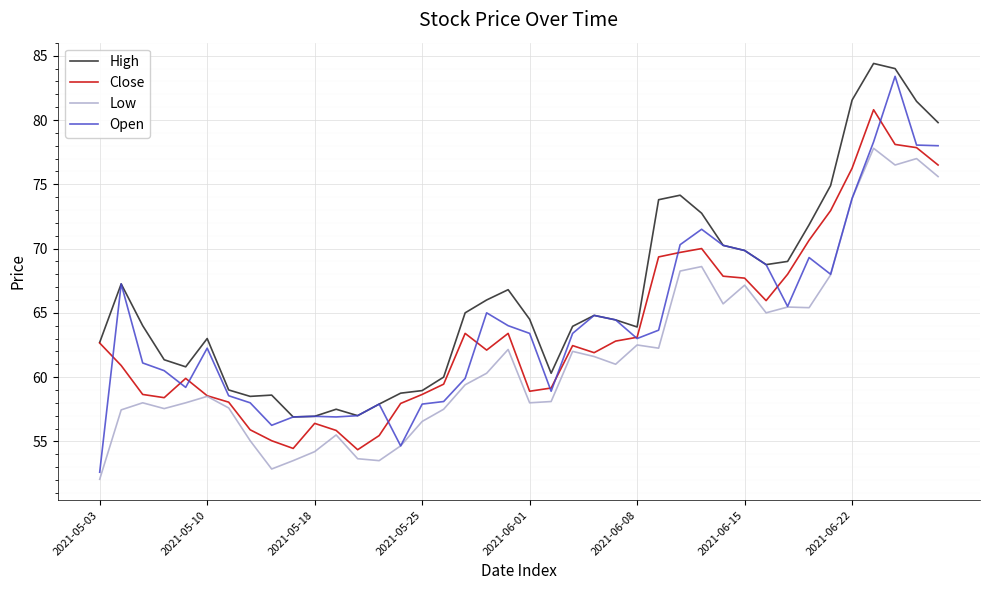

Which series has the largest range (max minus min)?

Open